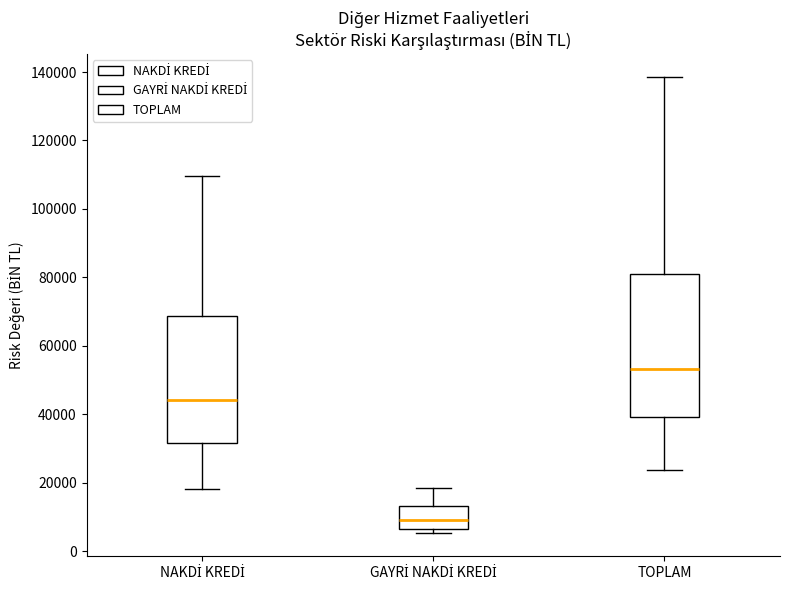

Which box is the tallest, from its lower edge to its upper edge?

TOPLAM